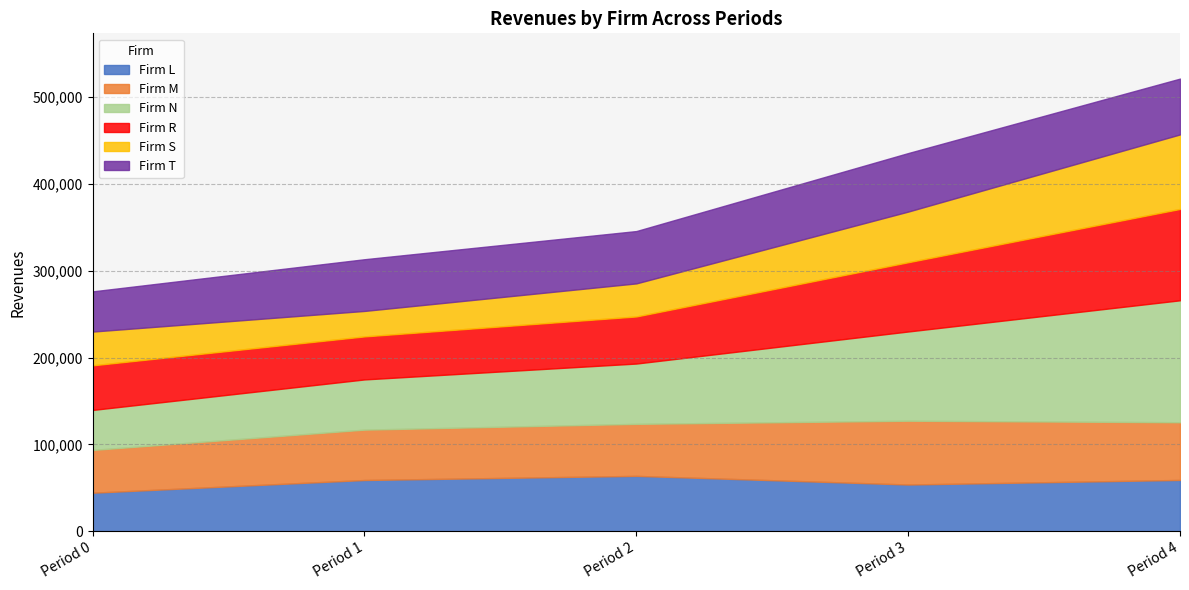

Where is the first local maximum for Firm M?

Period 3